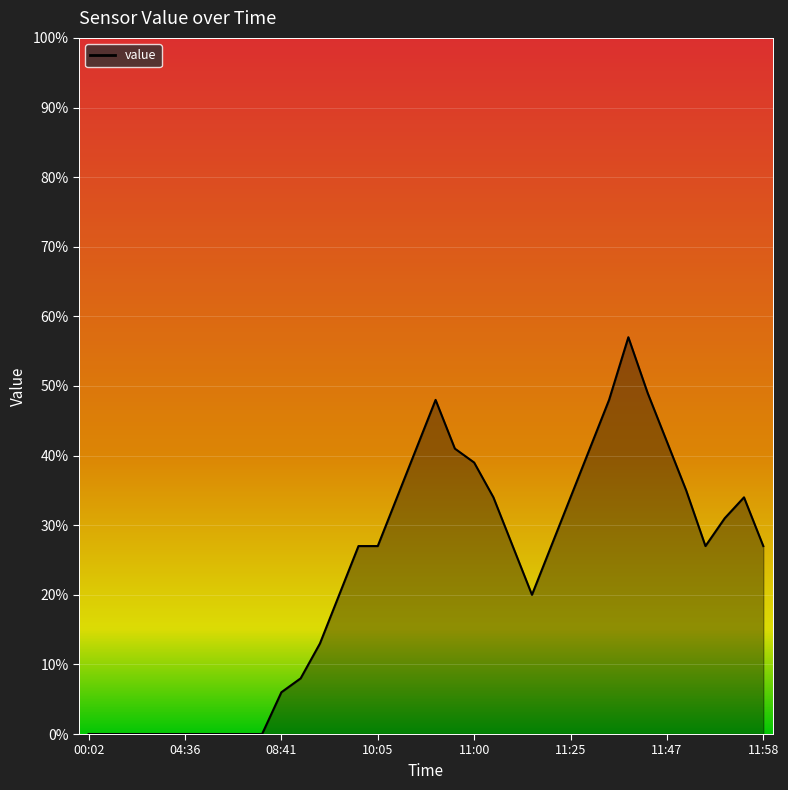

What is the difference between the maximum and minimum values?

57